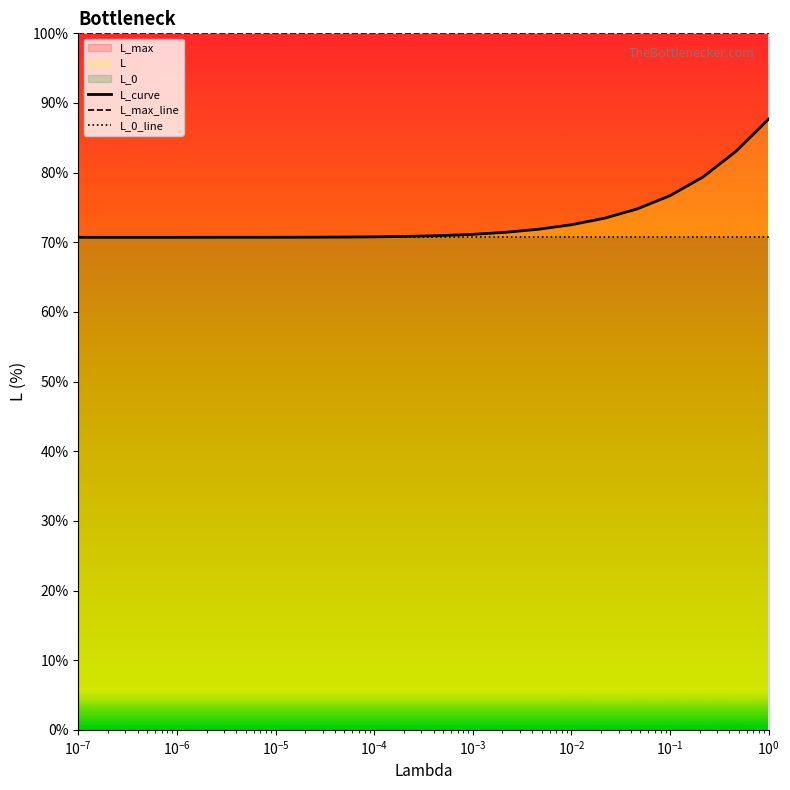

True or false: L_max_line and L_0_line intersect in this chart.

False